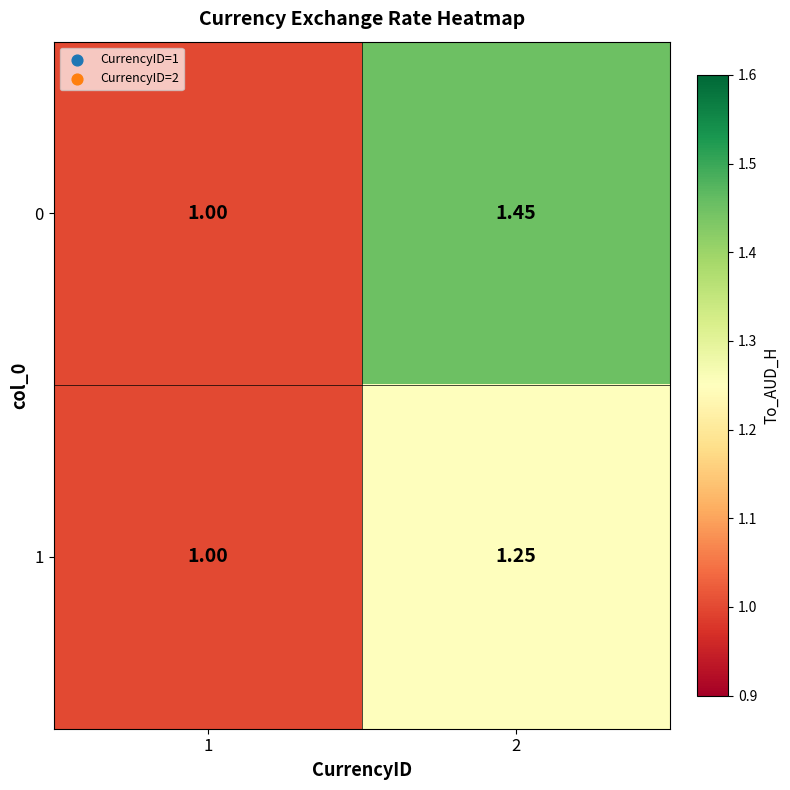

Is the value of 1 at 2 greater than the value of 0 at 1?

Yes